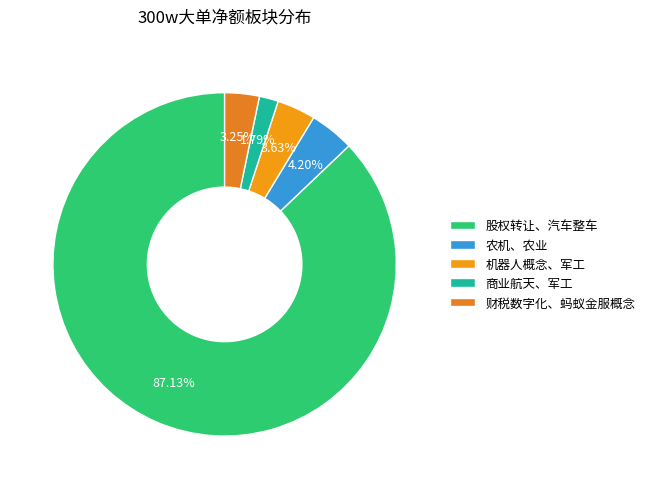

What is the majority slice?

股权转让、汽车整车